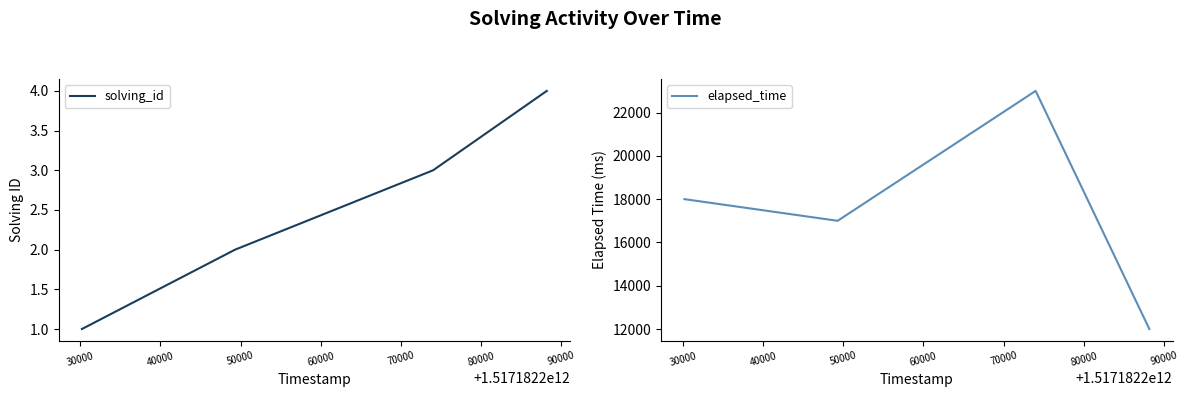

How many interior local peaks does the elapsed_time series have?

1